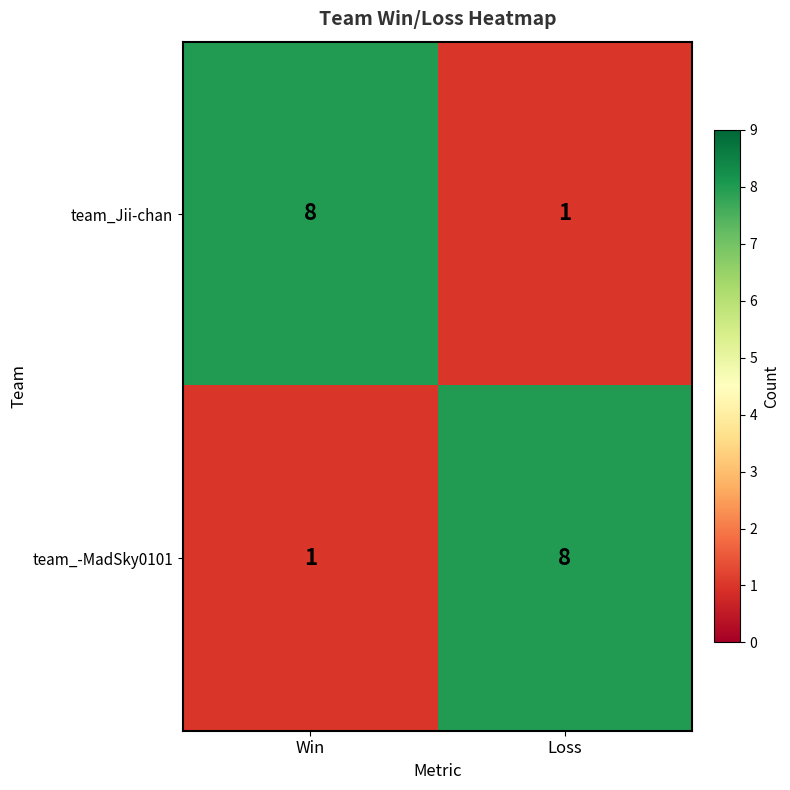

What is the spread (max minus min) of values at Win?

7